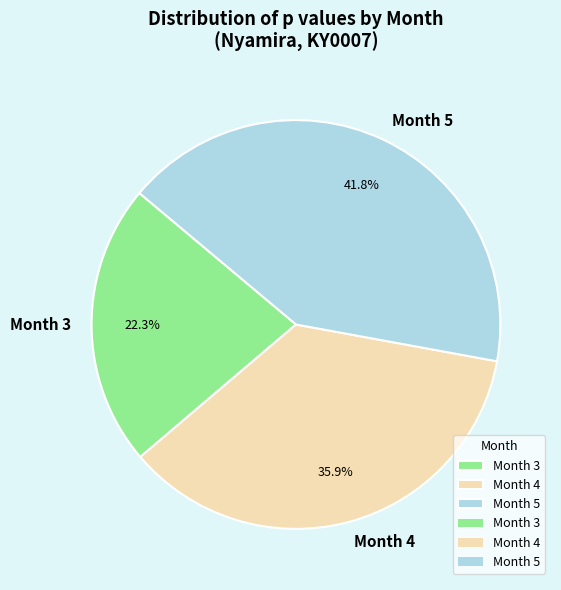

To the nearest percent, what is the difference between the Month 4 and Month 3 slice percentages?

14%